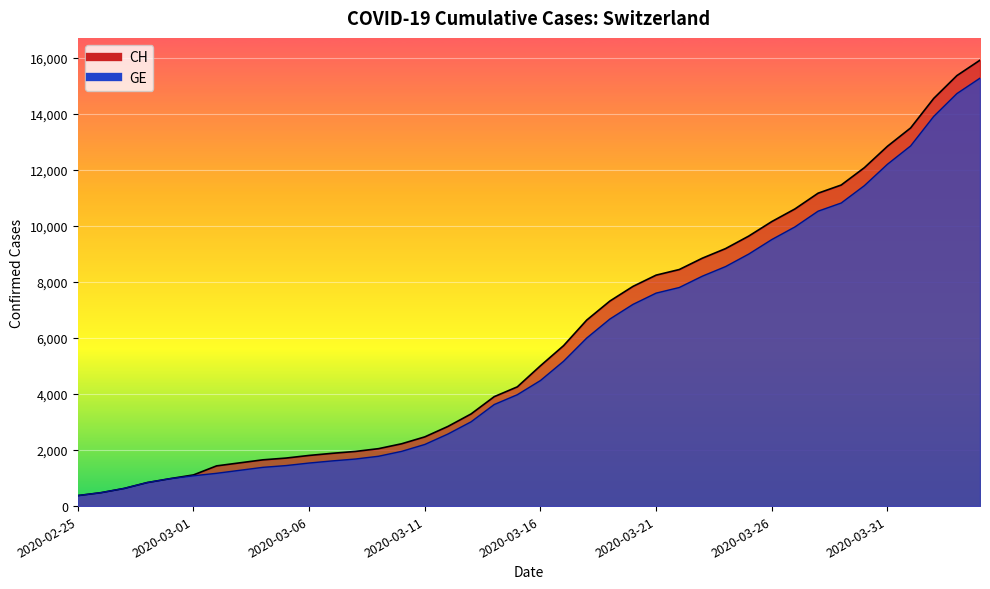

What is the label of the 22nd point from the right?

2020-03-14